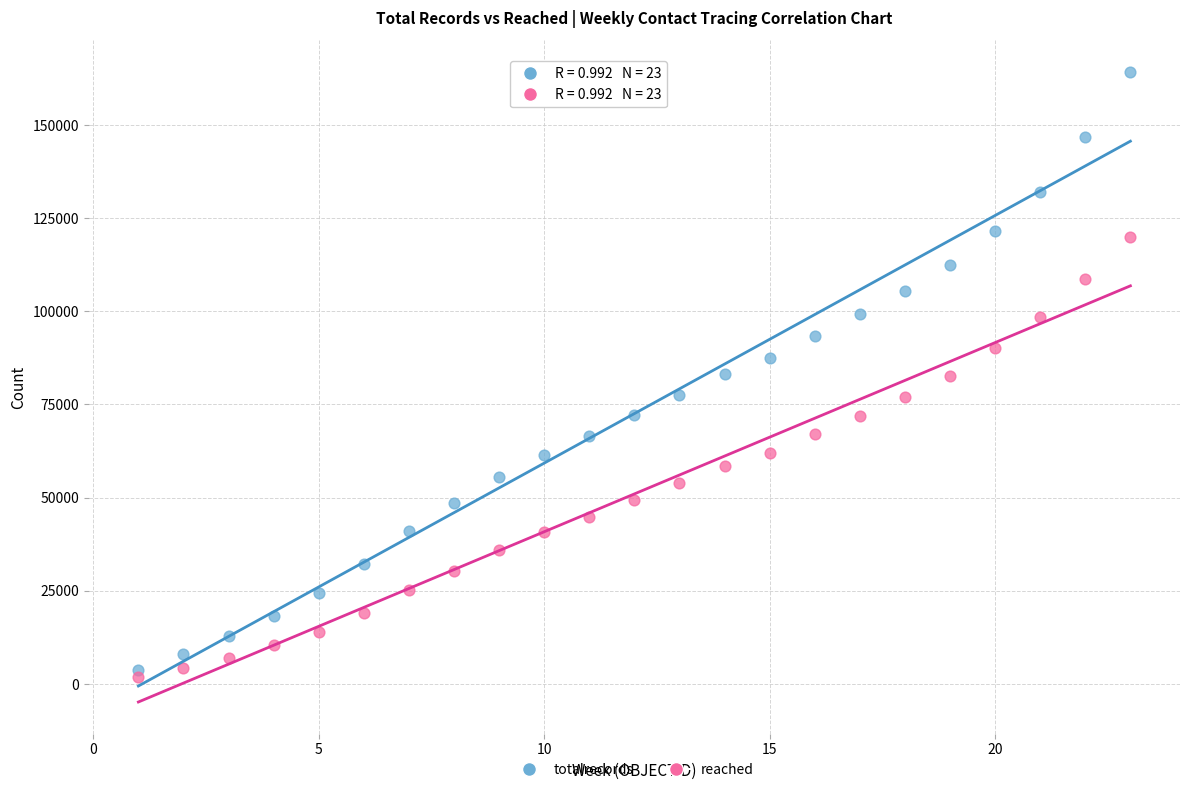

Across all data points, what is the range of Y values (max minus min)?

162351